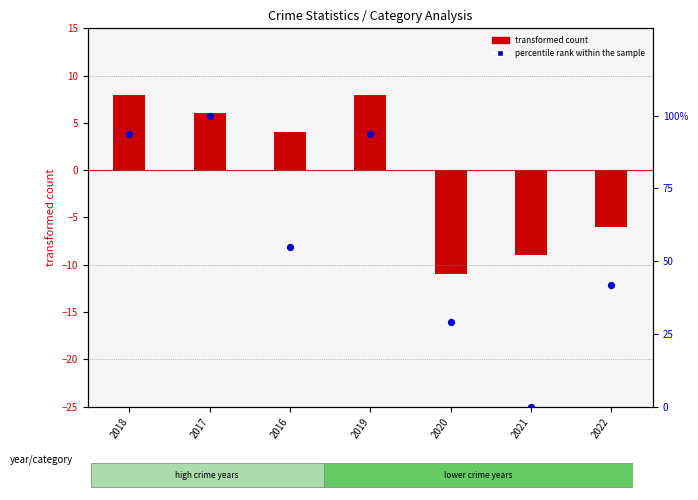

What are all the series names shown in the legend?

transformed count, percentile rank within the sample